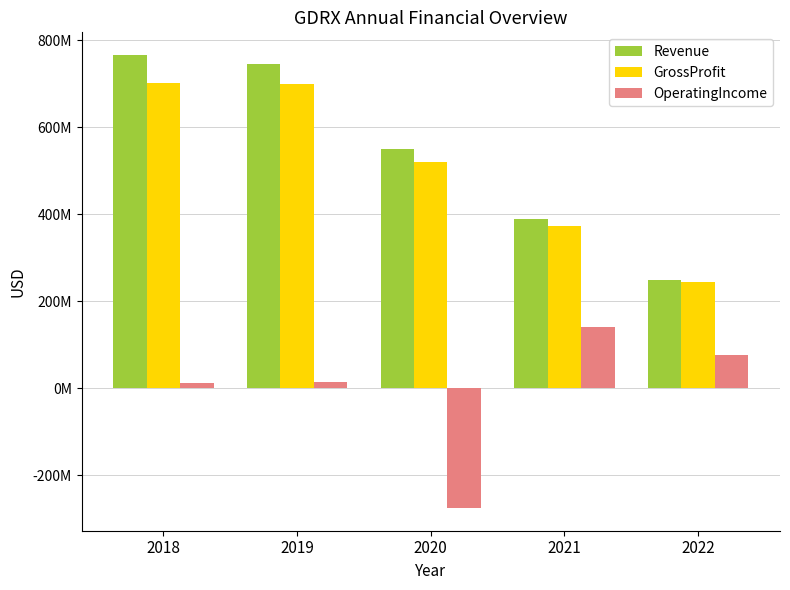

Is the value of OperatingIncome at 2018 greater than the value of Revenue at 2018?

No